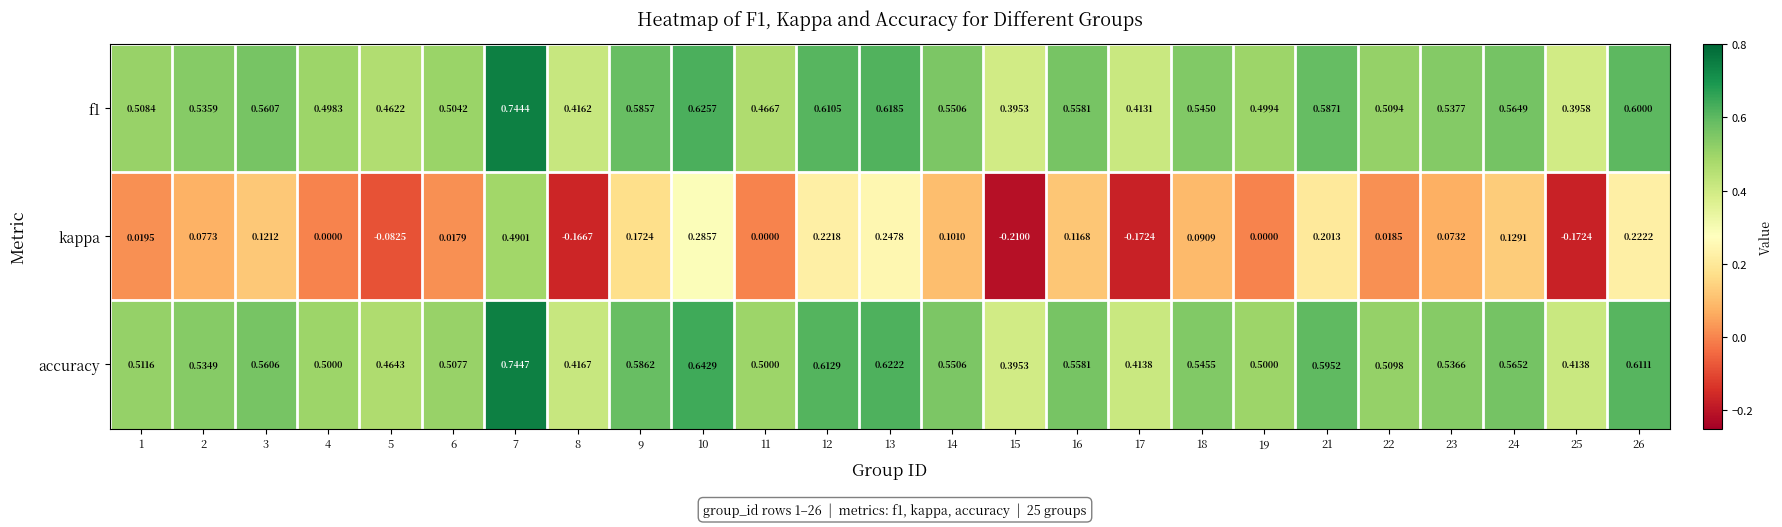

Rank the series by their maximum value, from highest to lowest.

accuracy, f1, kappa